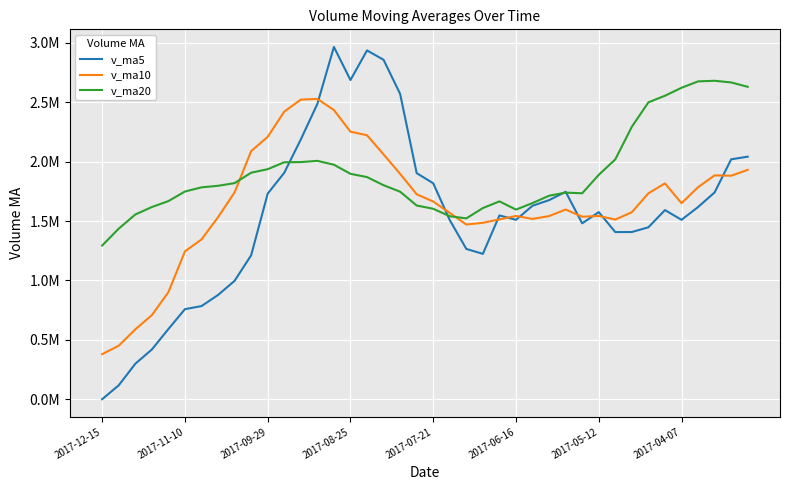

What are all the series names shown in the legend?

v_ma5, v_ma10, v_ma20